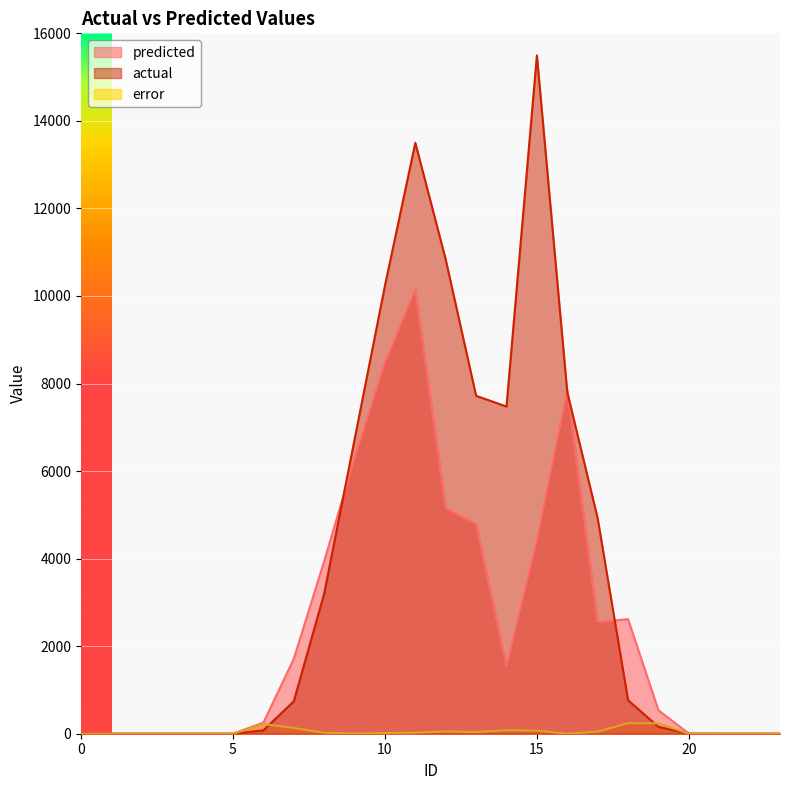

Which series ends up on top after the final intersection of predicted and actual?

predicted